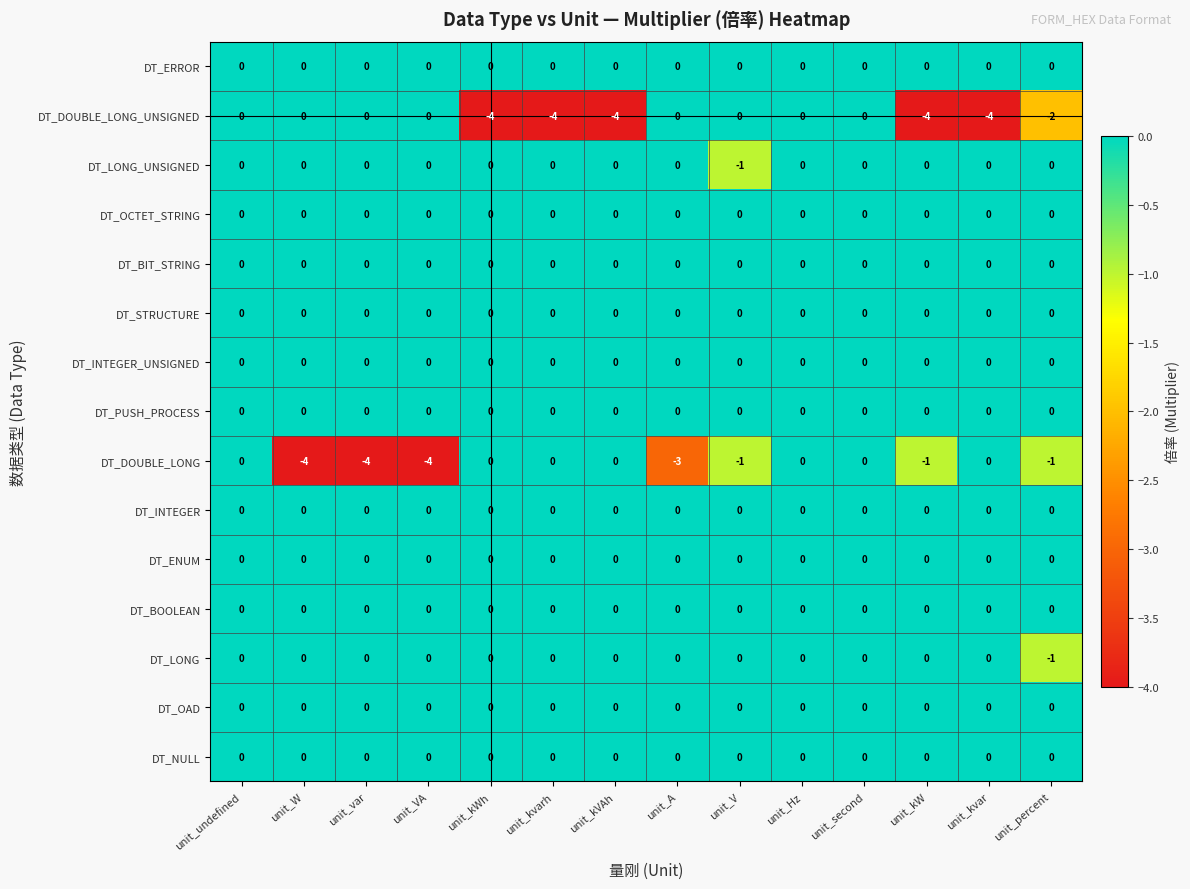

At how many categories does at least one series exceed -2?

14